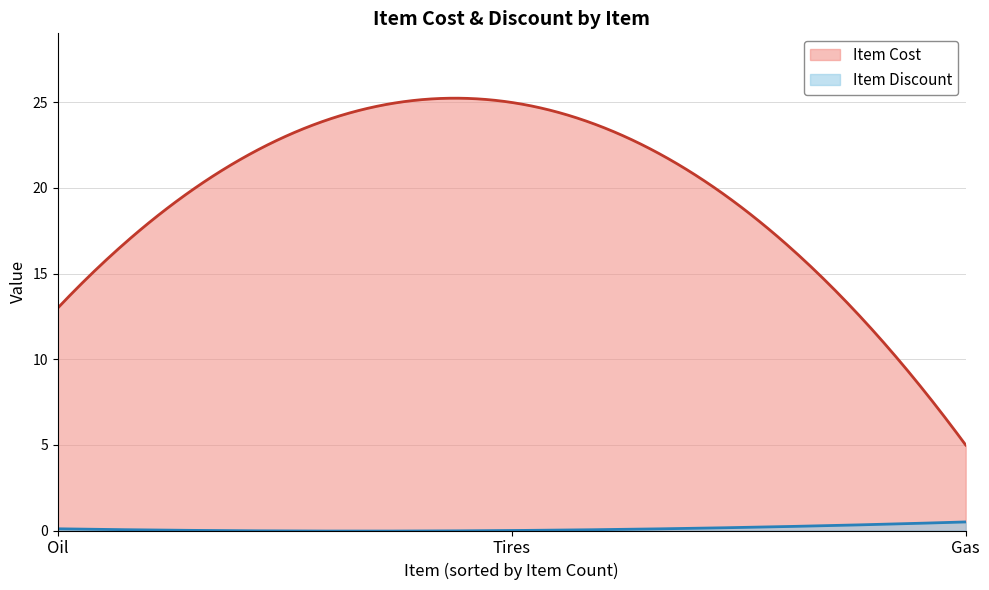

List the series in order of their peak value, lowest first.

Item Discount, Item Cost